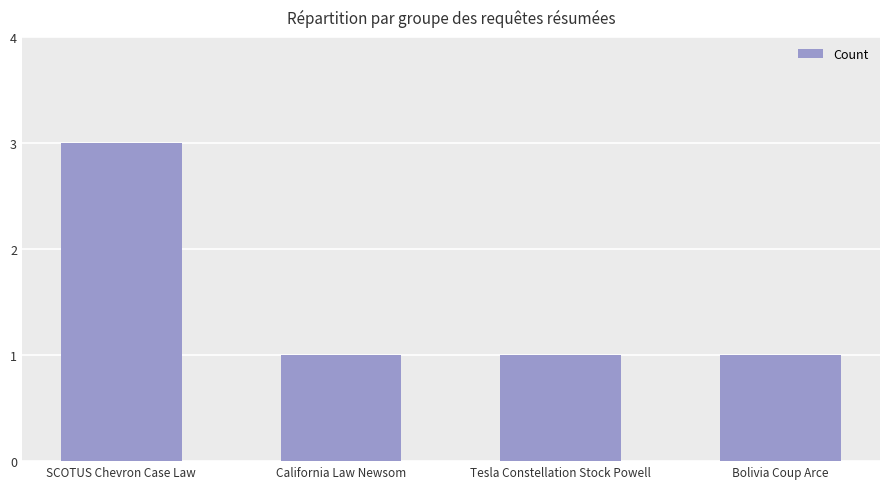

What is the greatest value displayed?

3